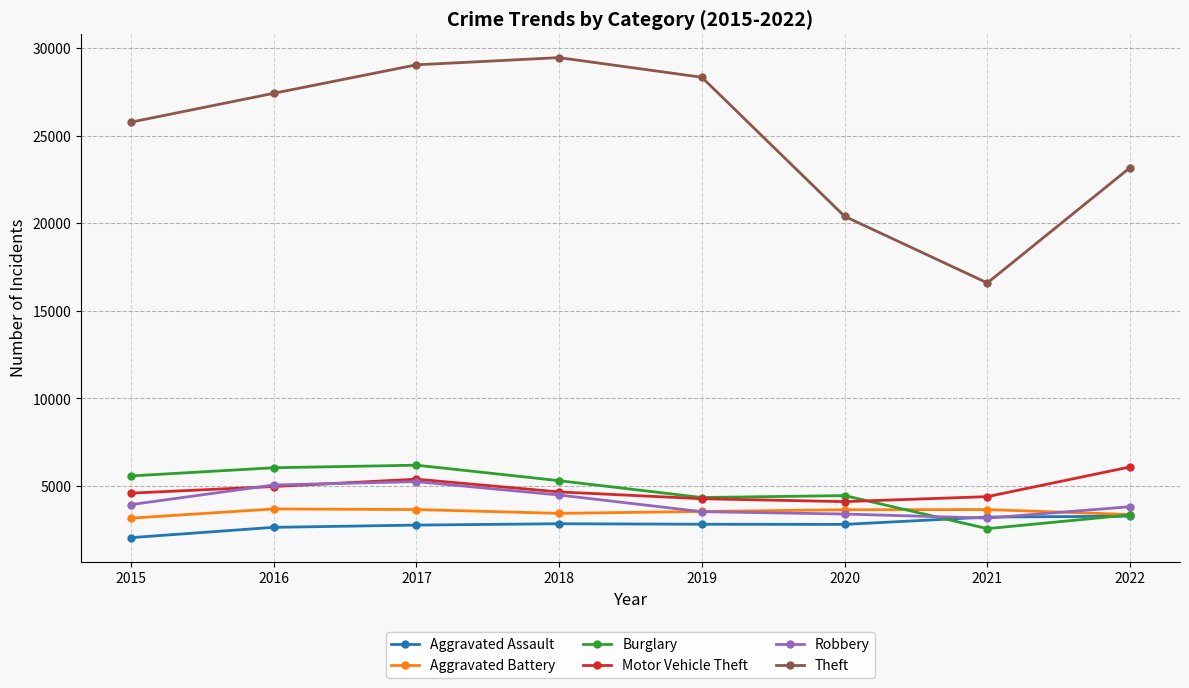

At which category does Motor Vehicle Theft reach its first local peak?

2017